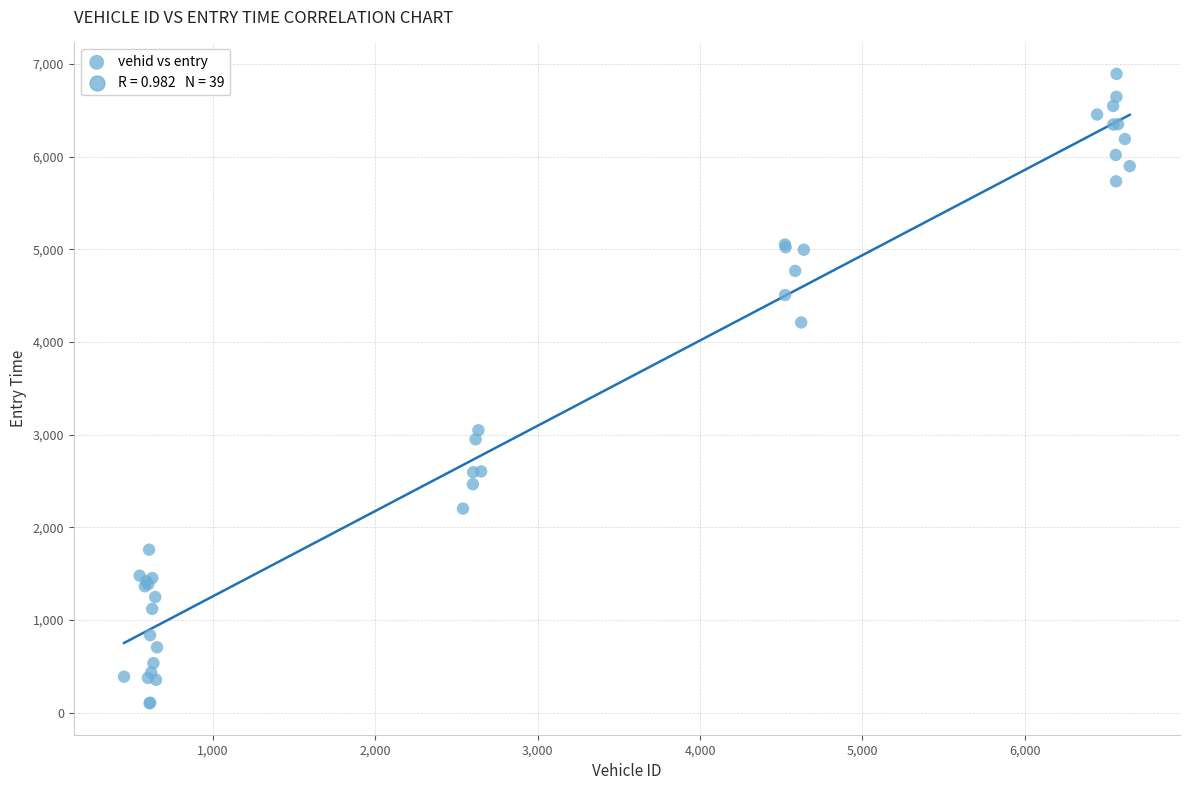

What Y value in the scatter plot is closest to 3498?

3048.8